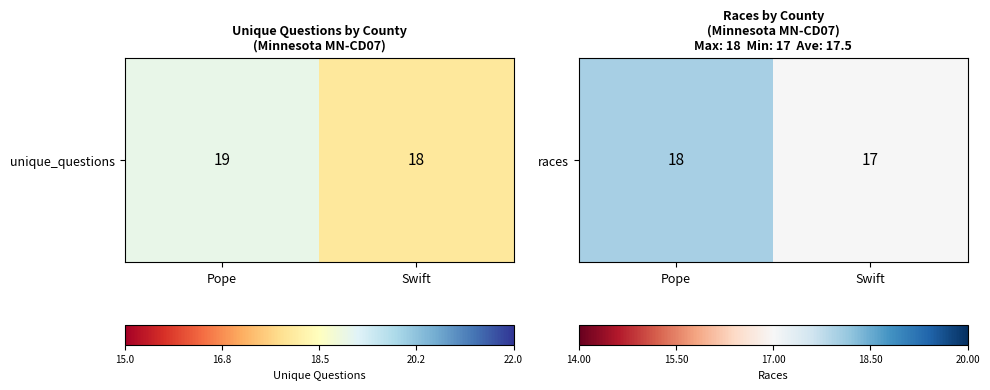

What is the change in value from Pope to Swift?

-1